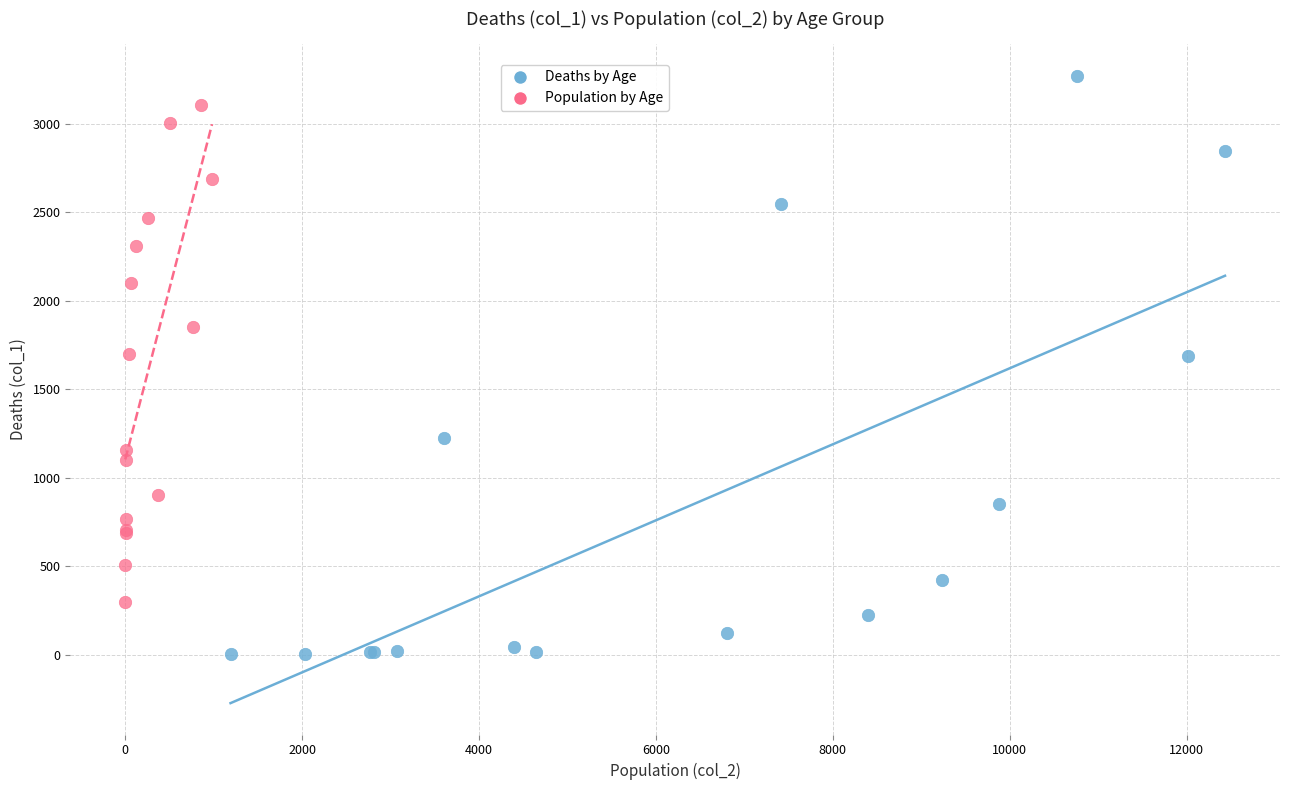

Which series reaches the minimum Y coordinate?

Deaths by Age